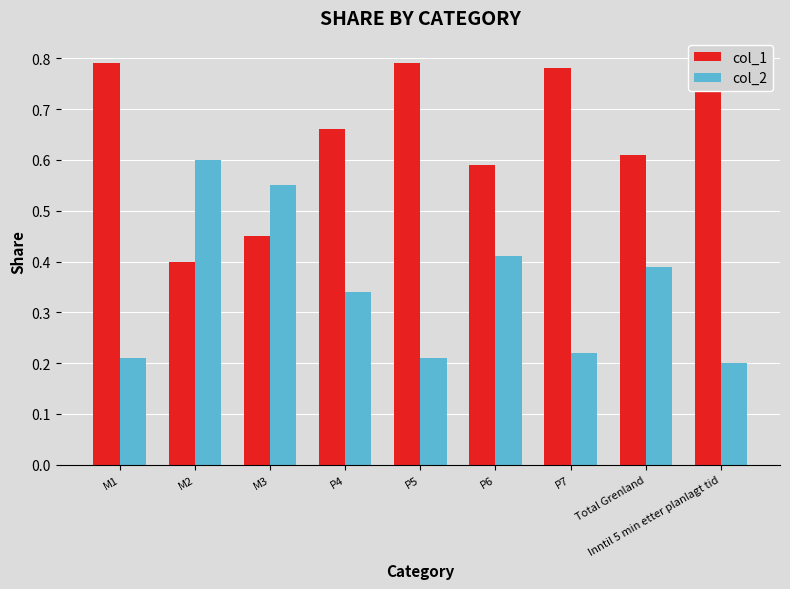

What are all the series names shown in the legend?

col_1, col_2